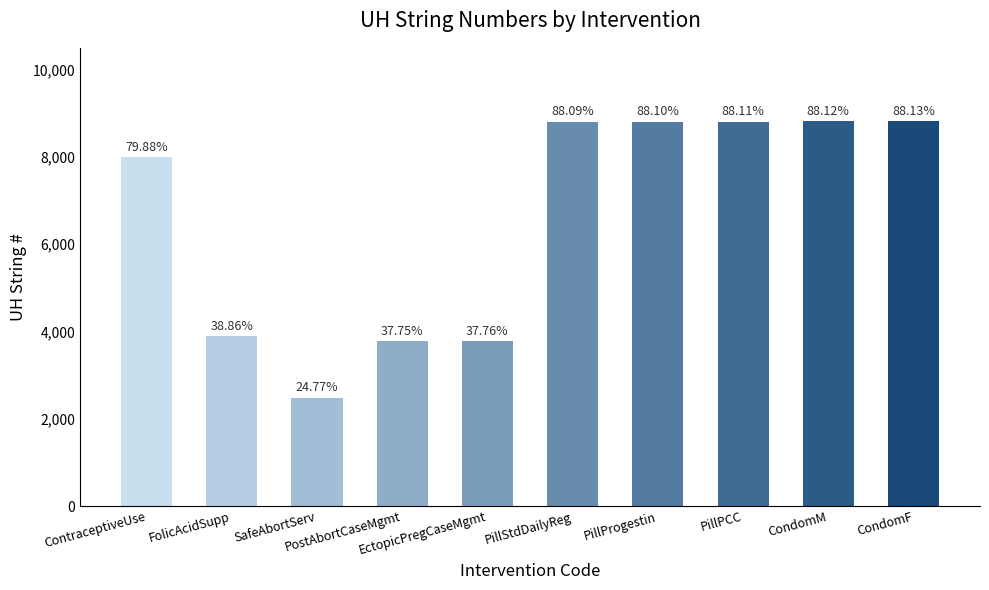

What is the ratio of the value at FolicAcidSupp to the value at CondomF?

0.4